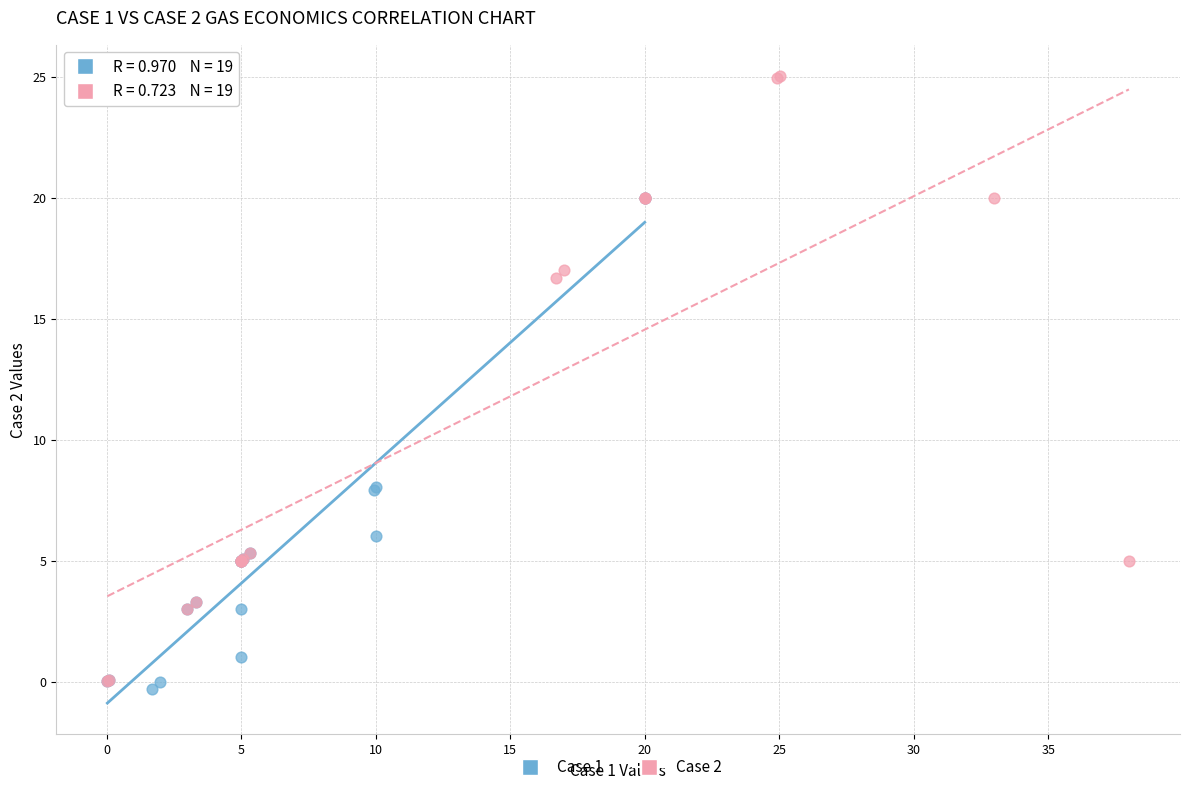

Which series contains the lowest Y value?

Case 1